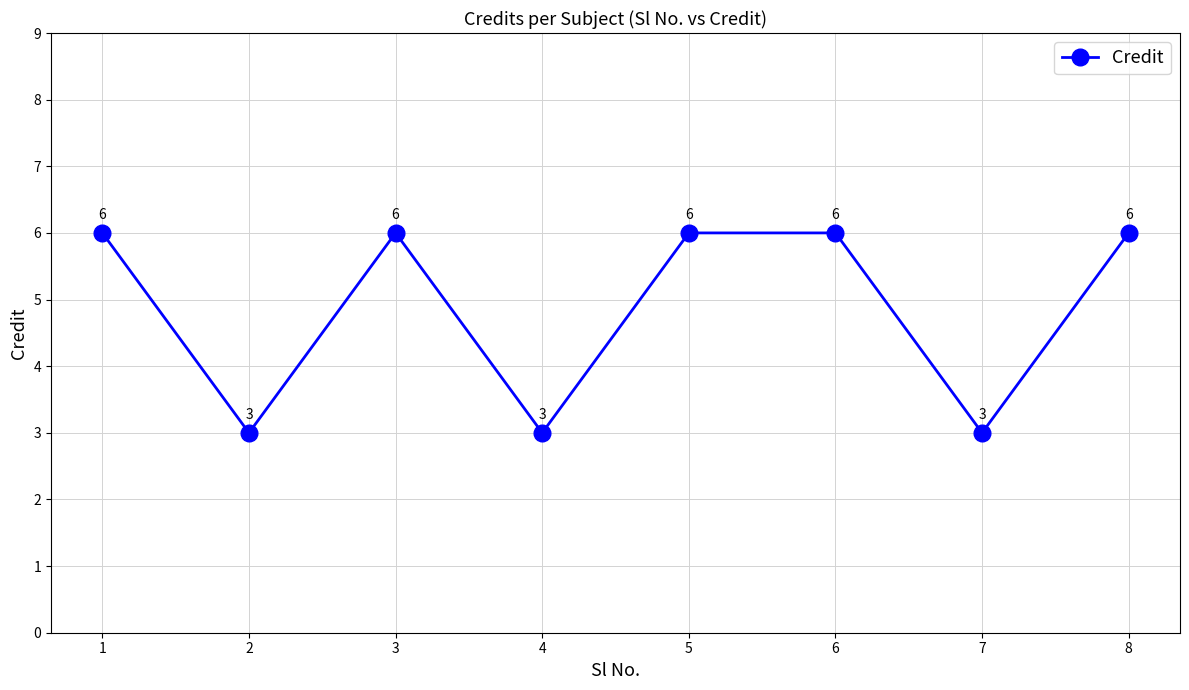

What is the value of the 1st point from the left?

6